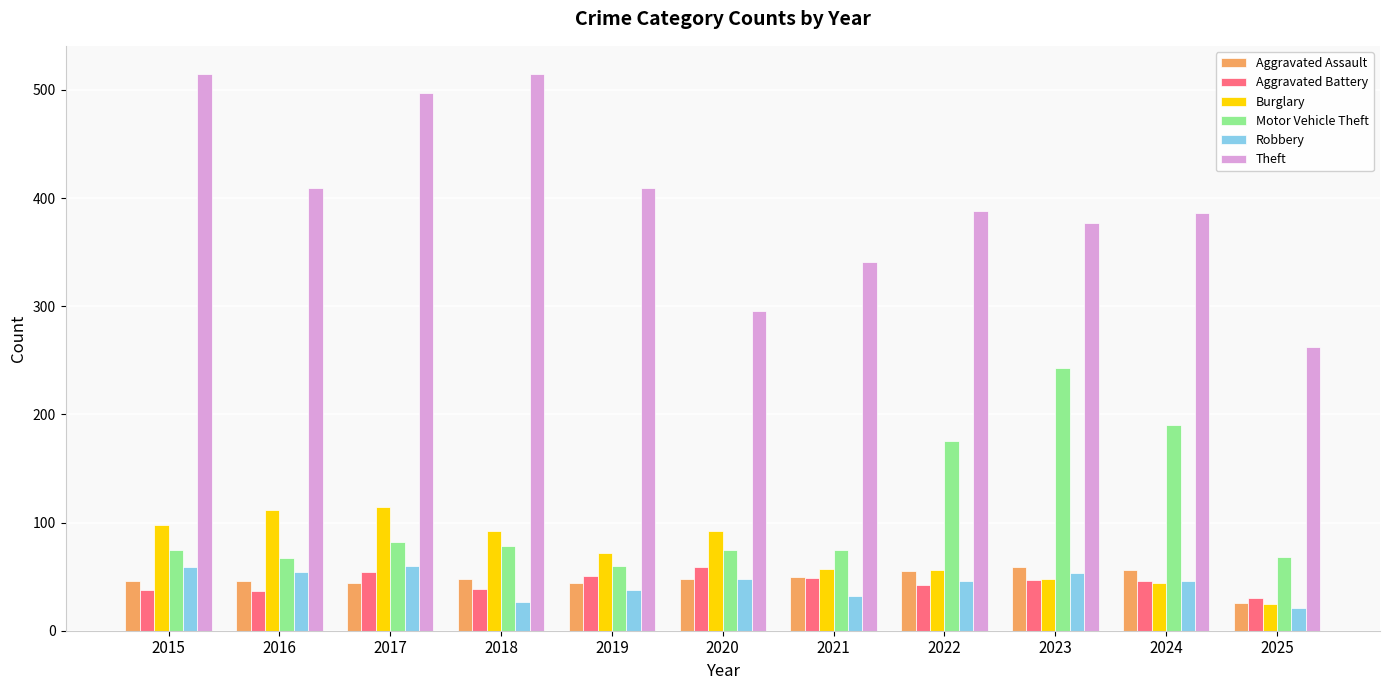

Which series has the widest spread of values?

Theft